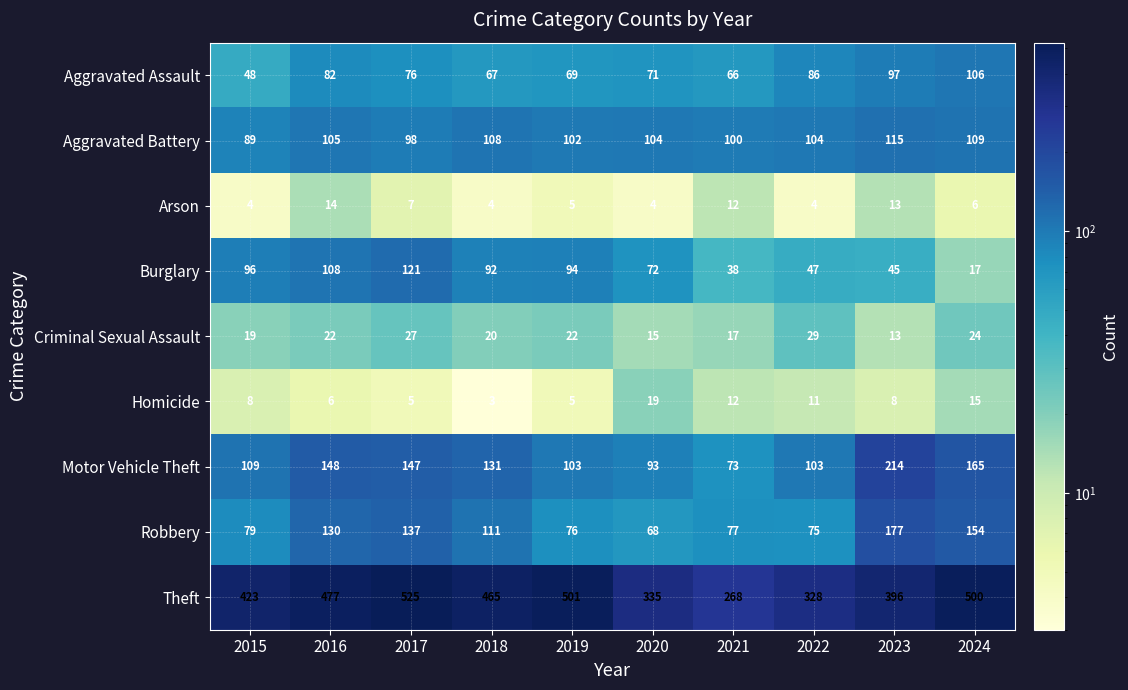

Which label corresponds to the smallest value in the chart?

2018